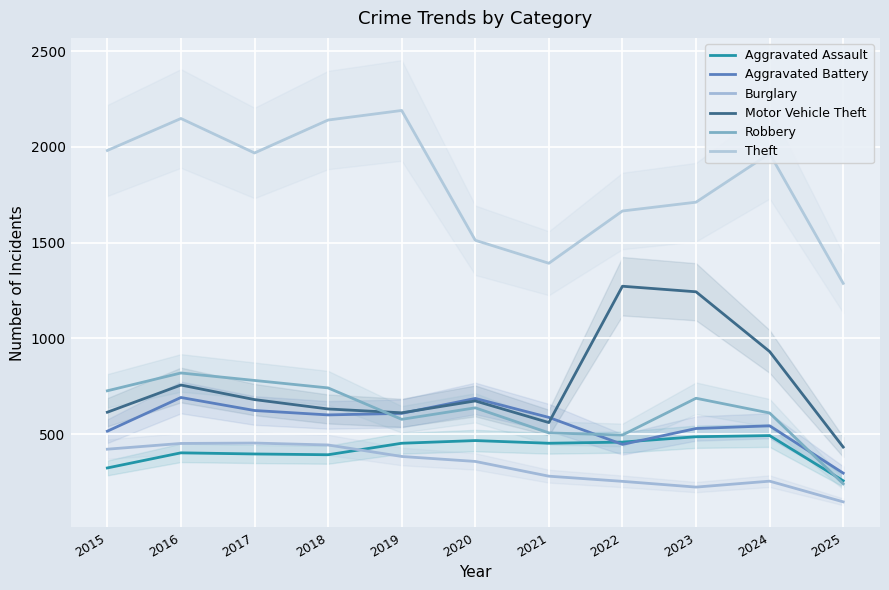

What is the value of the Aggravated Battery point at the 7th from the left?

587